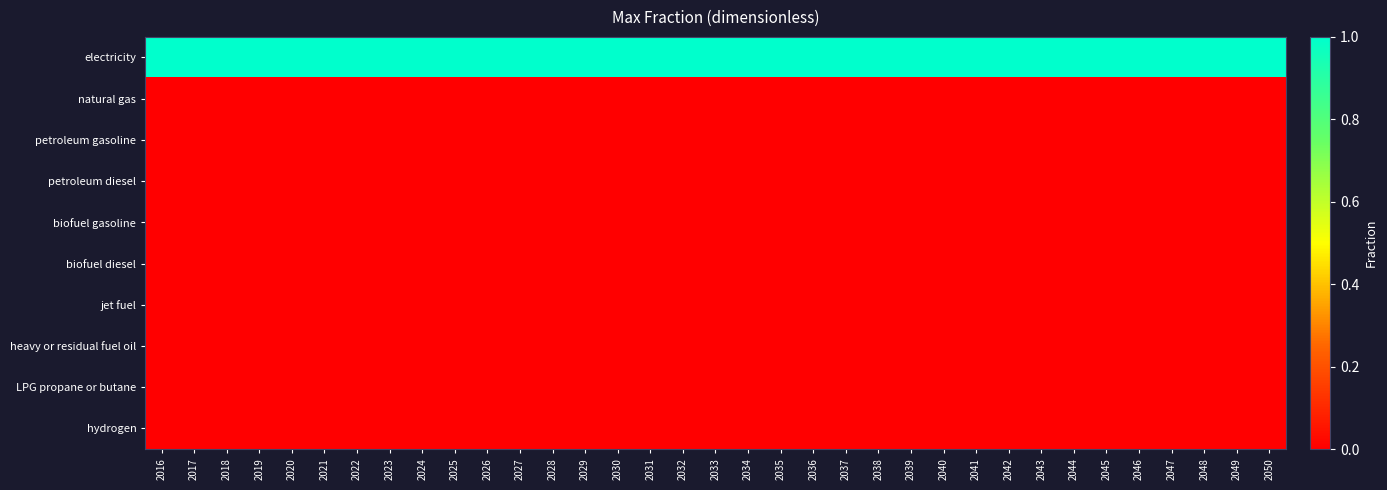

What is the spread (max minus min) of values at 2027?

1